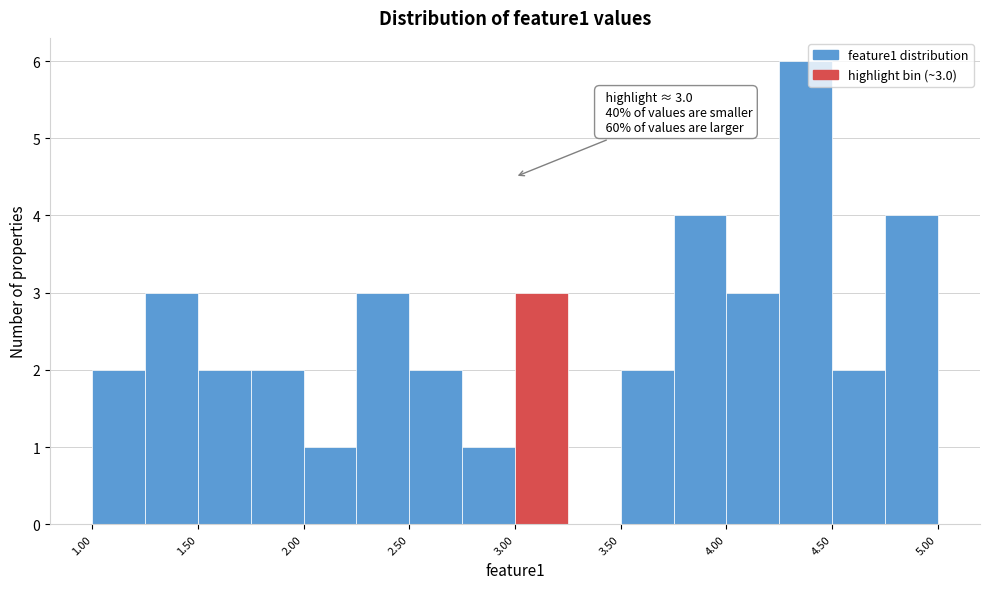

Which range on the x-axis has the tallest bar?

4.25 to 4.50